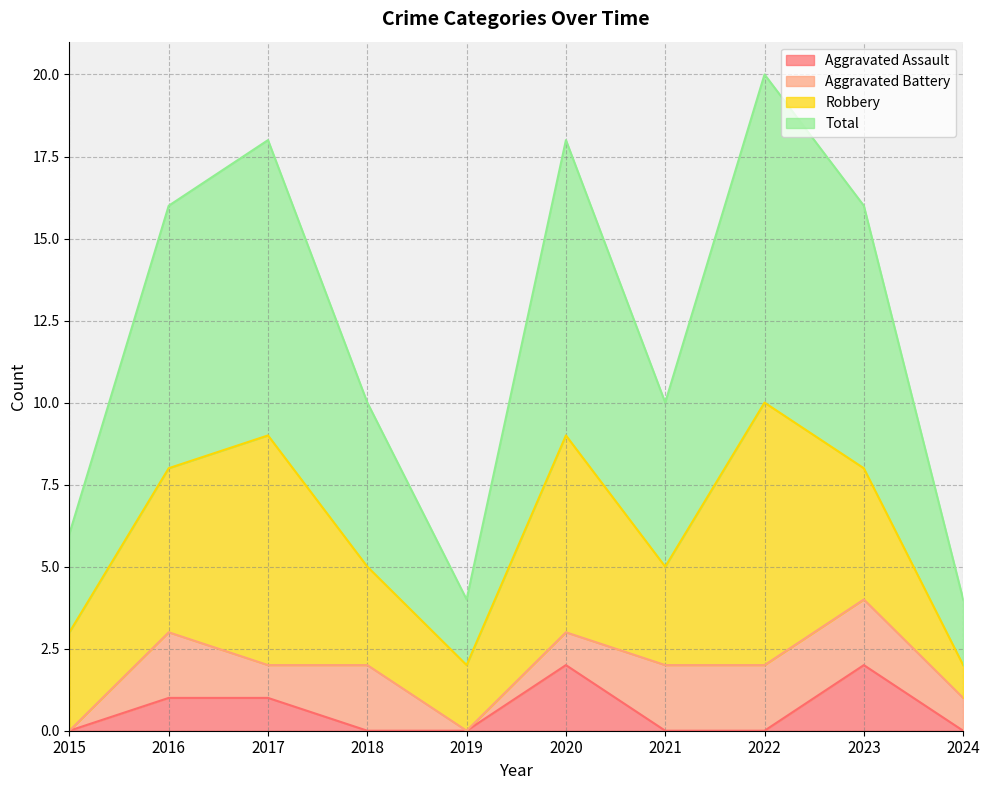

What is the maximum value shown in the chart?

10